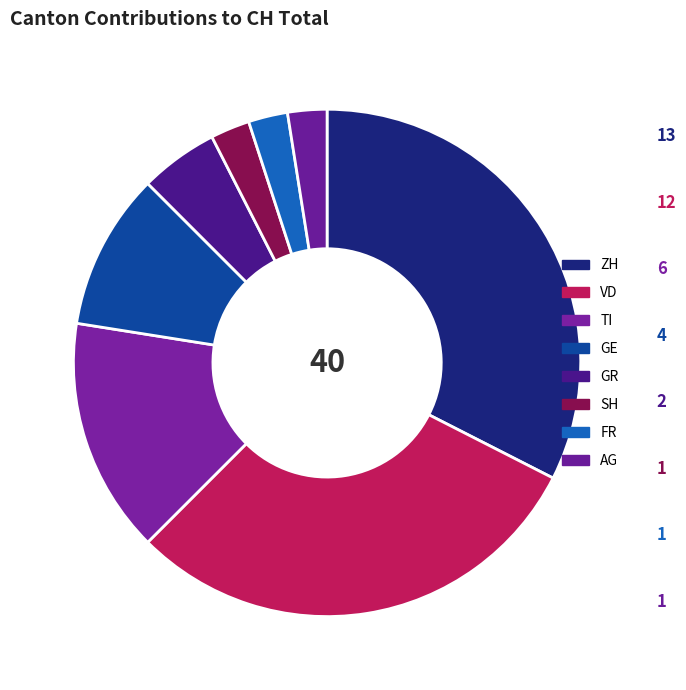

How many slices are in this pie chart?

8